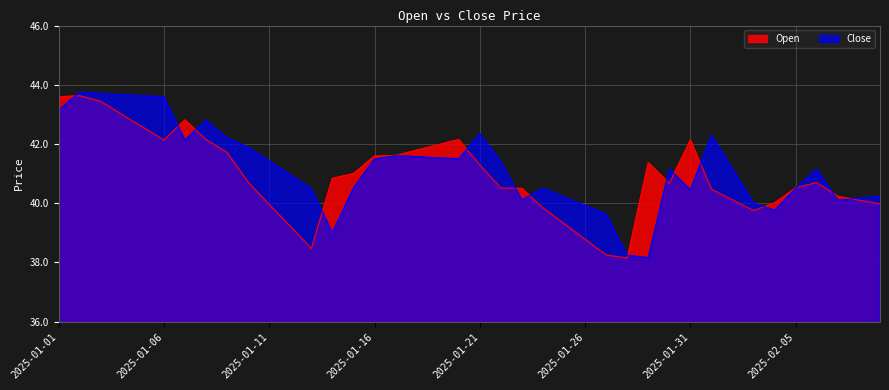

What position from the right is 2025-02-07?

3